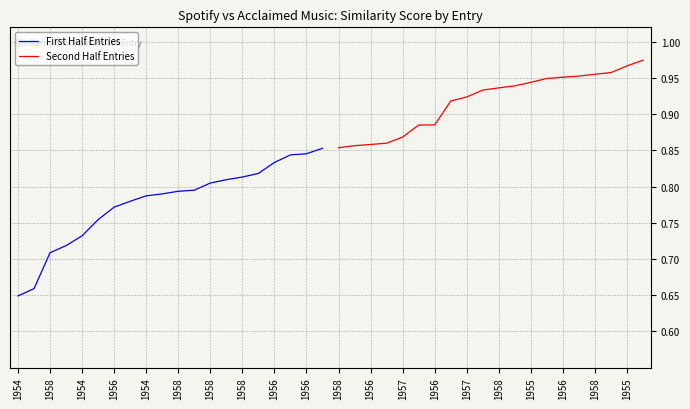

True or false: Second Half Entries and First Half Entries intersect in this chart.

False